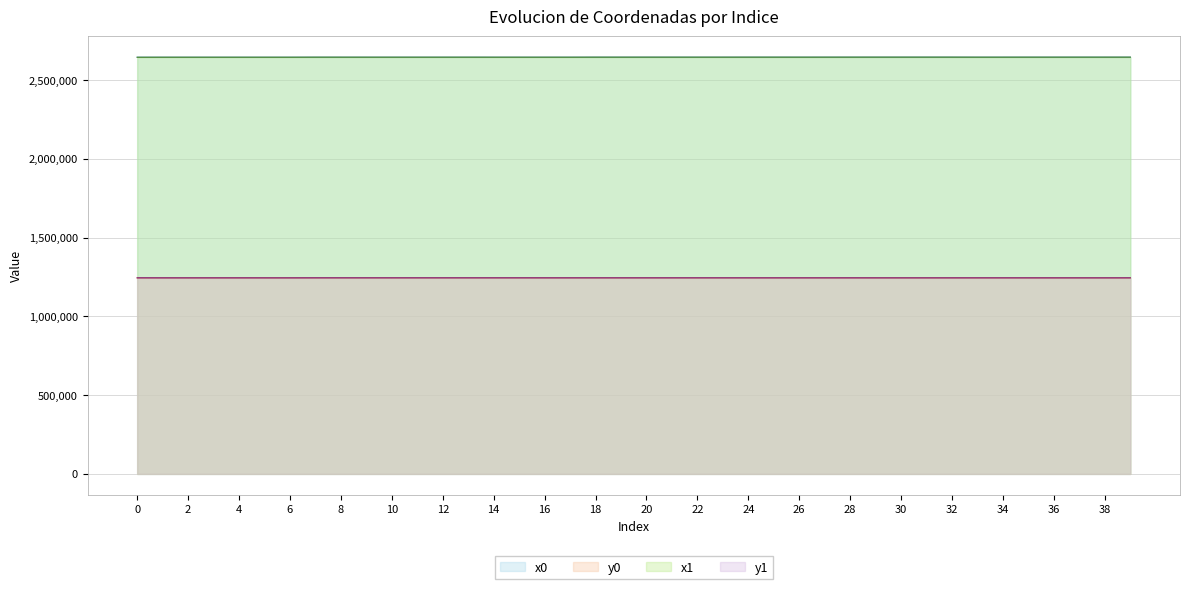

Rank the series by their maximum value, from highest to lowest.

x1, x0, y1, y0